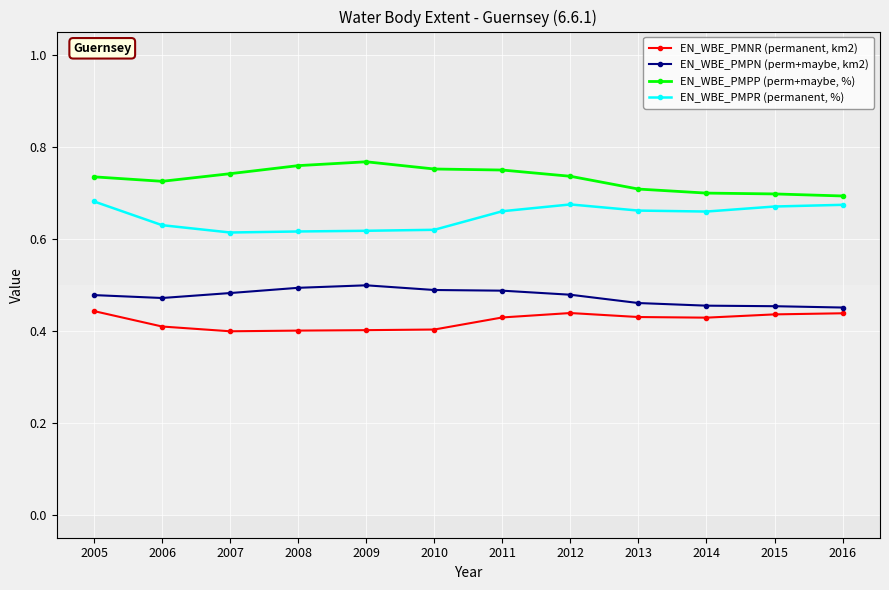

What is the sum of the EN_WBE_PMPP (perm+maybe, %) values at 2006 and 2012?

1.5